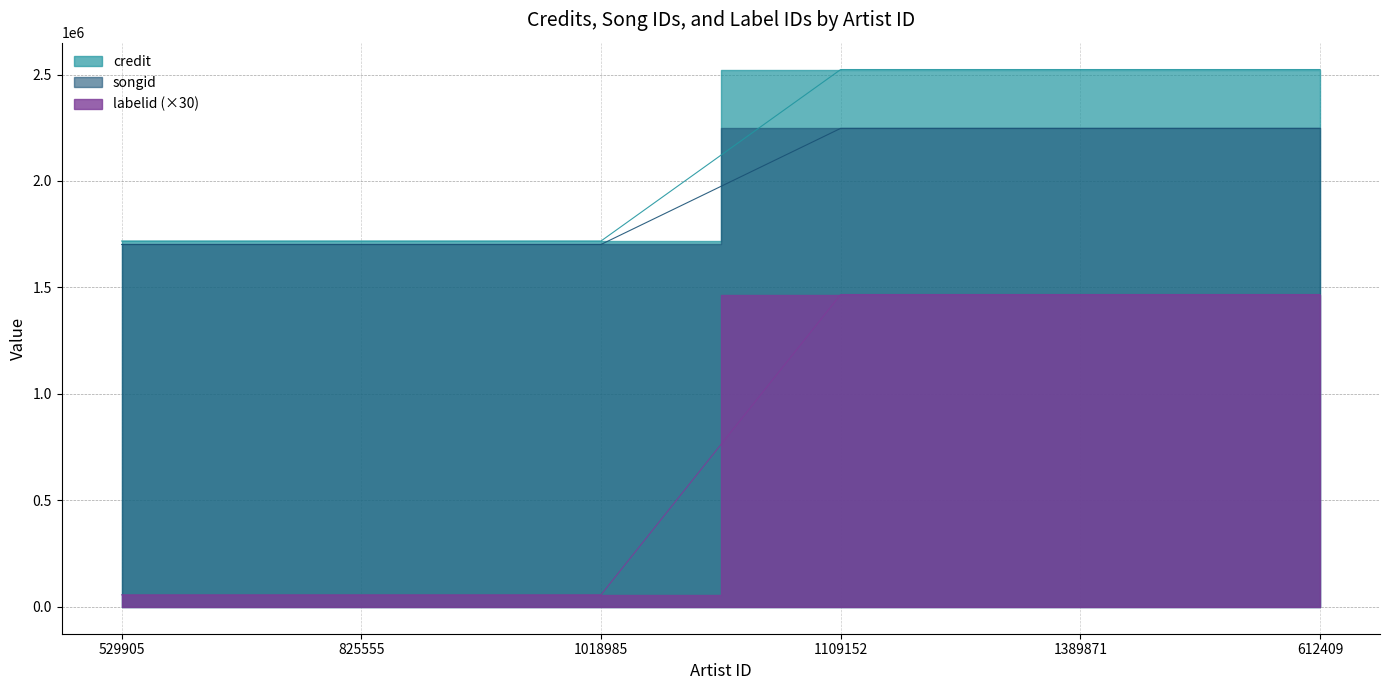

The value of labelid at 1389871 is 2419918. True or false?

False